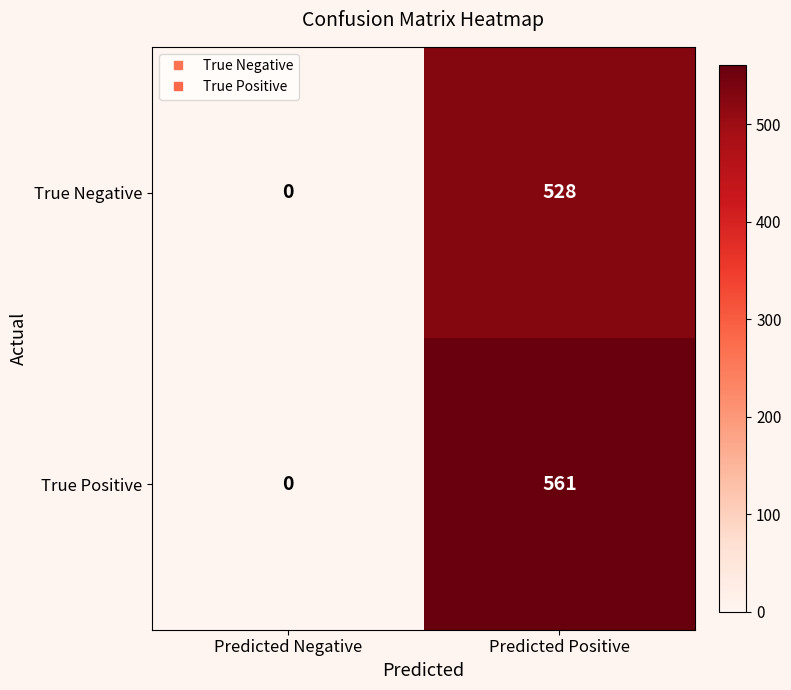

Which series has the largest total across all categories?

True Positive